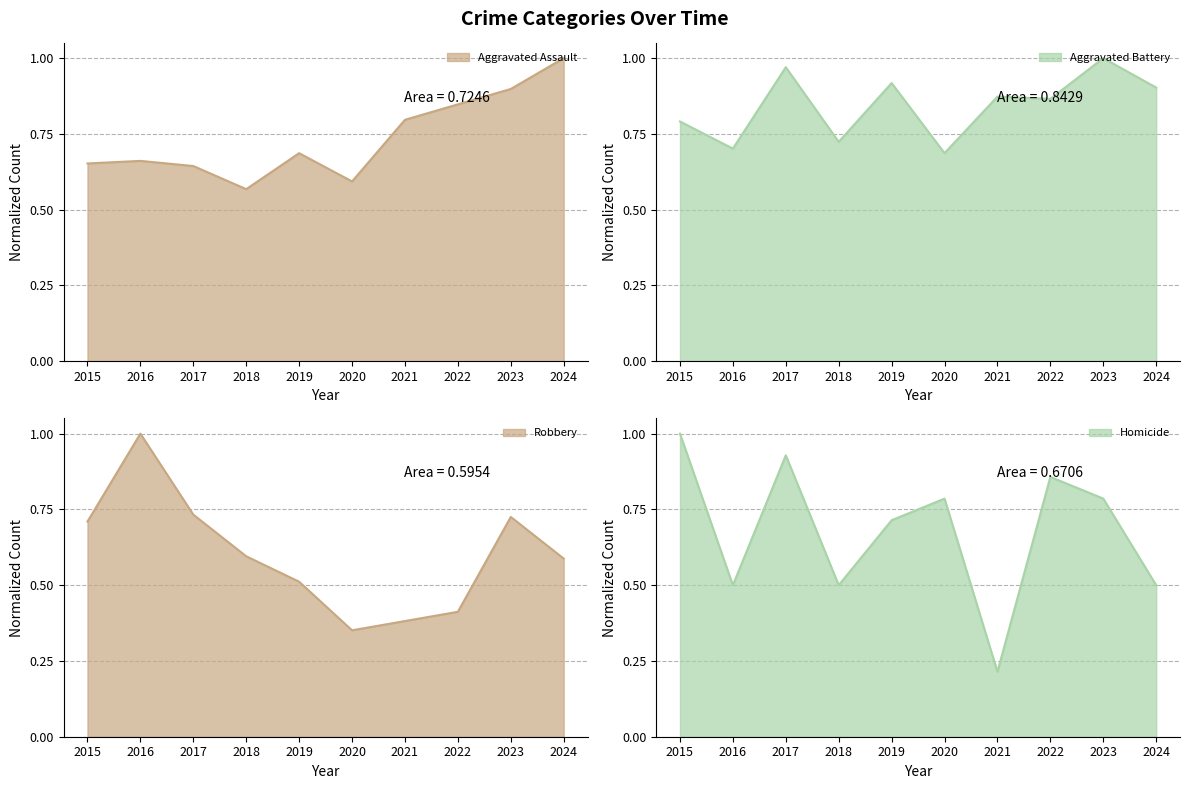

Reading right to left, transcribe all the data shown in this chart.

Aggravated Assault: 1.0	0.9	0.8	0.8	0.6	0.7	0.6	0.6	0.7	0.7
Aggravated Battery: 0.9	1.0	0.9	0.9	0.7	0.9	0.7	1.0	0.7	0.8
Homicide: 0.5	0.8	0.9	0.2	0.8	0.7	0.5	0.9	0.5	1.0
Robbery: 0.6	0.7	0.4	0.4	0.4	0.5	0.6	0.7	1.0	0.7